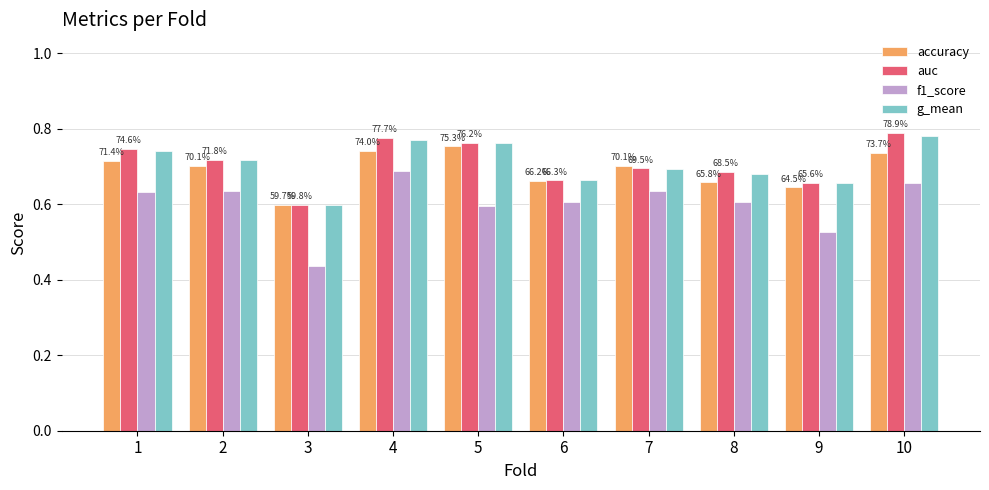

What is the difference between the highest and lowest values at 4?

0.1